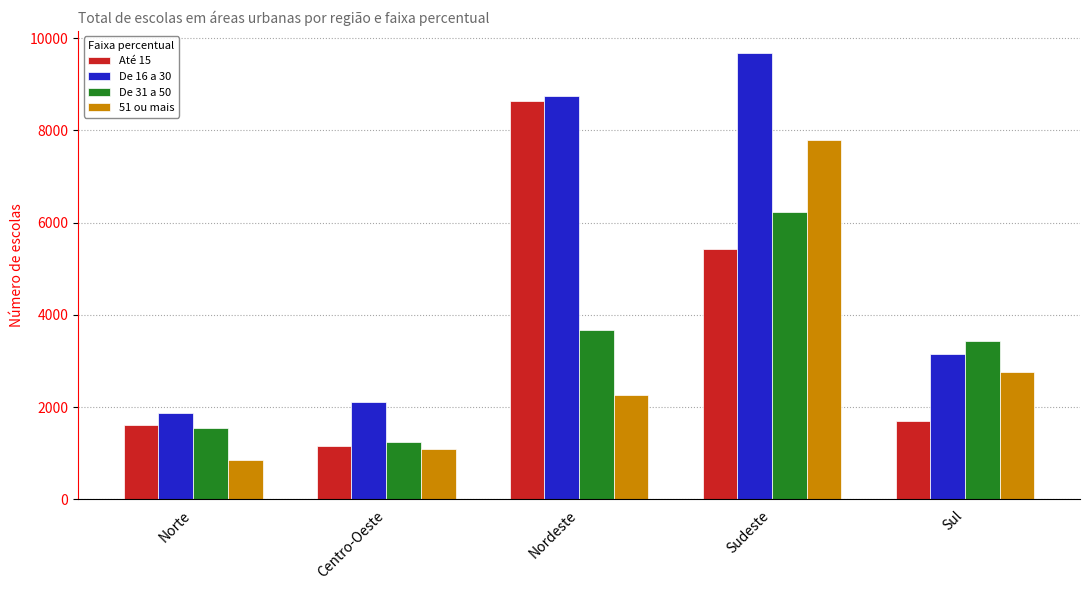

What is the sum of the De 16 a 30 values at Centro-Oeste and Nordeste?

10846